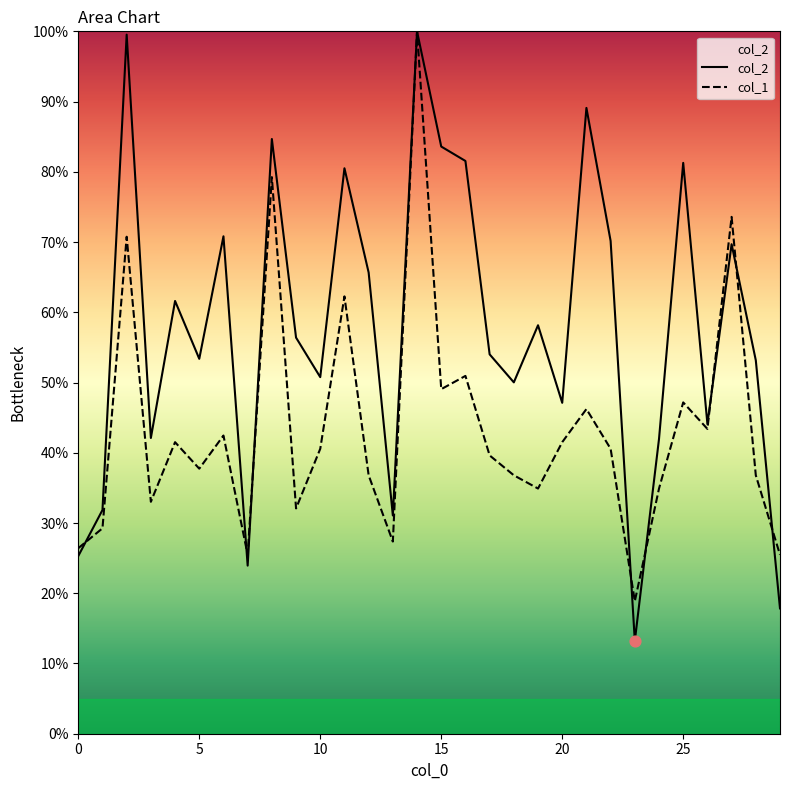

Which series has the largest Y range (max minus min)?

col_2